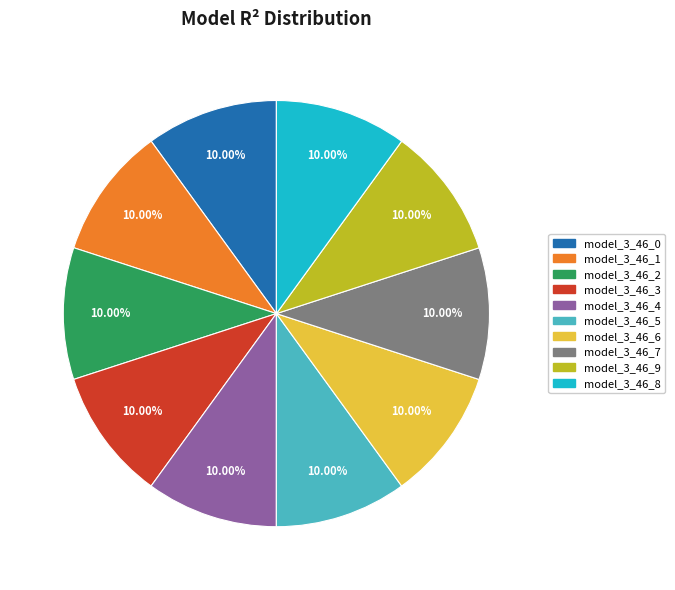

How many segments does this pie chart have?

10